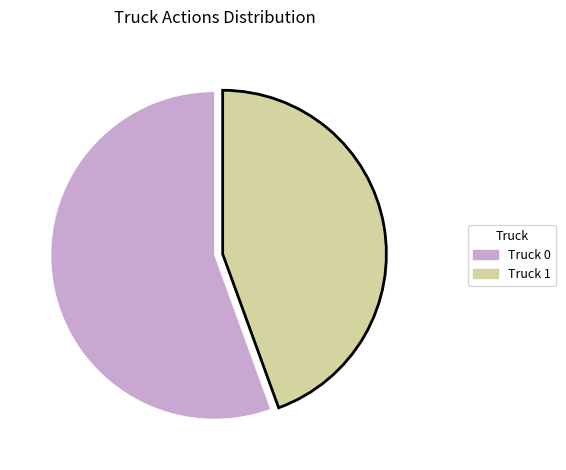

Which category has the biggest portion of the pie?

Truck 0